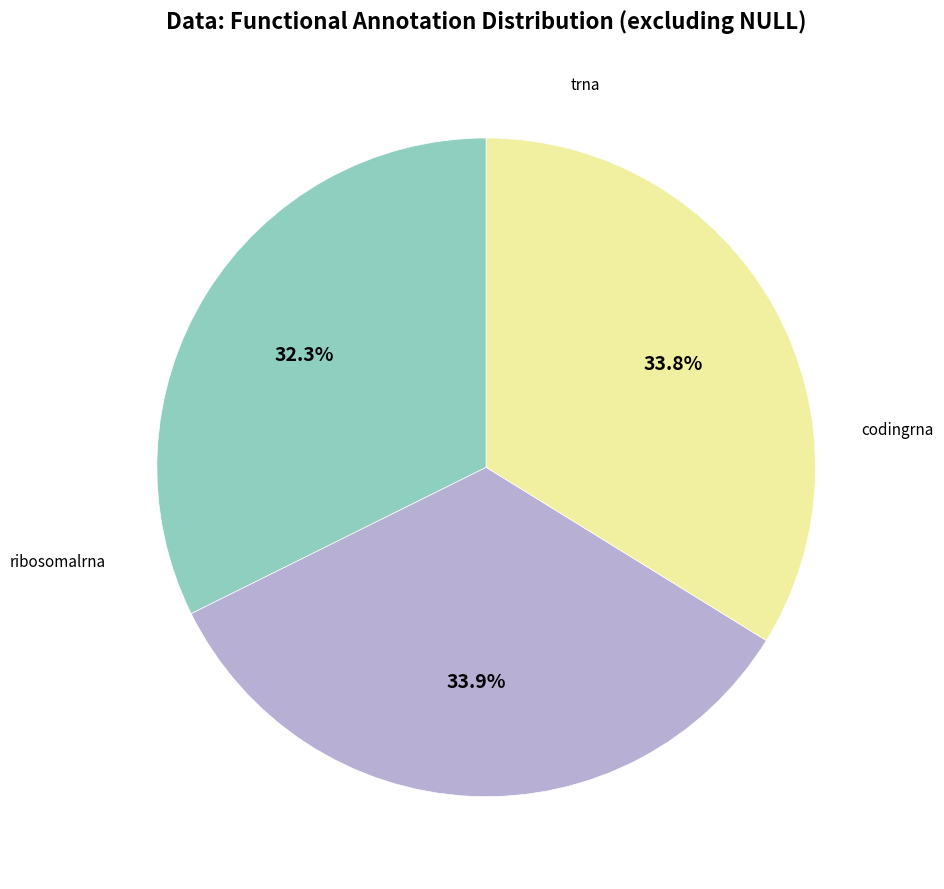

Does any single category account for the majority?

No